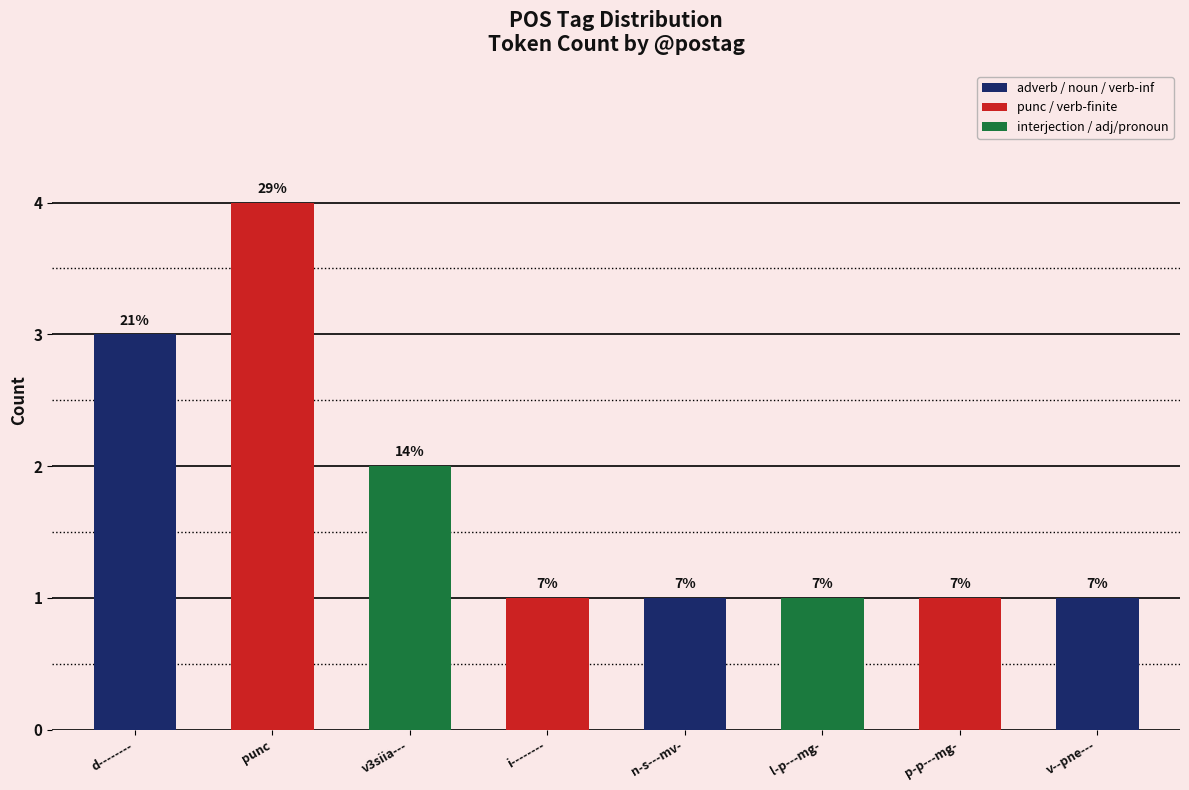

Are the bars horizontal?

No